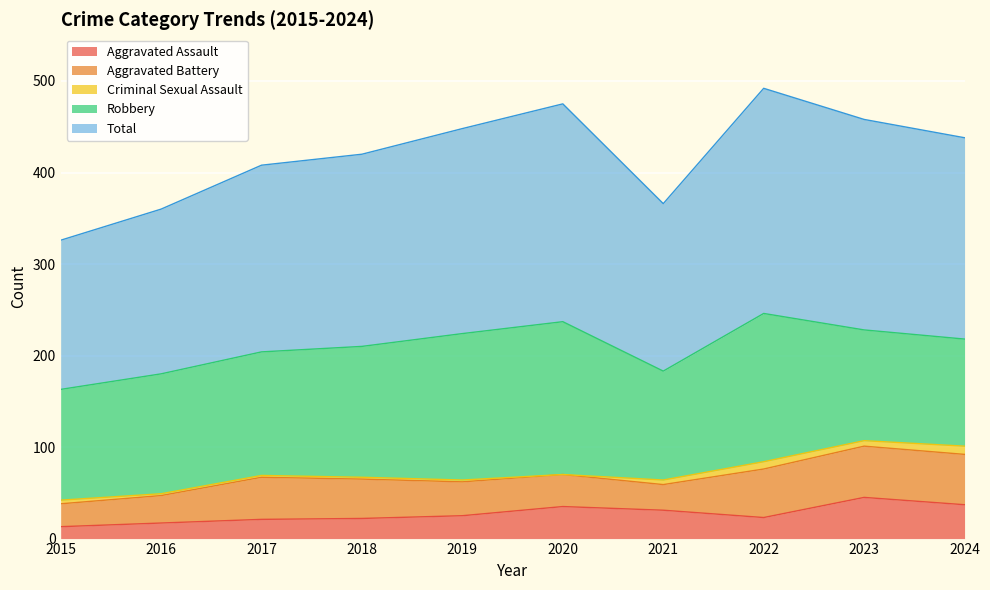

Reading left to right, transcribe all the data shown in this chart.

Aggravated Assault: 2015=13	2016=17	2017=21	2018=22	2019=25	2020=35	2021=31	2022=23	2023=45	2024=37
Aggravated Battery: 2015=25	2016=30	2017=46	2018=43	2019=37	2020=35	2021=28	2022=53	2023=56	2024=55
Criminal Sexual Assault: 2015=4	2016=2	2017=2	2018=2	2019=2	2020=0	2021=5	2022=8	2023=6	2024=9
Robbery: 2015=121	2016=131	2017=135	2018=143	2019=160	2020=167	2021=119	2022=162	2023=121	2024=117
Total: 2015=163	2016=180	2017=204	2018=210	2019=224	2020=238	2021=183	2022=246	2023=230	2024=220